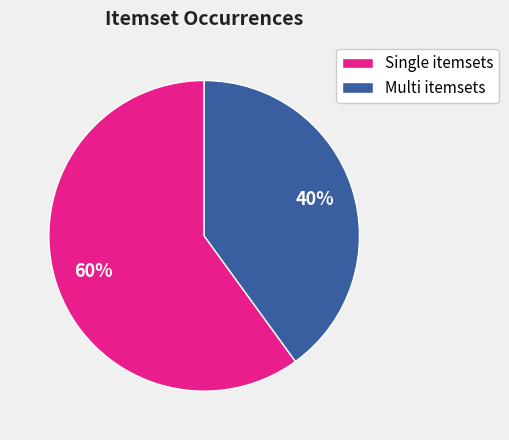

Count the number of slices in the pie.

2